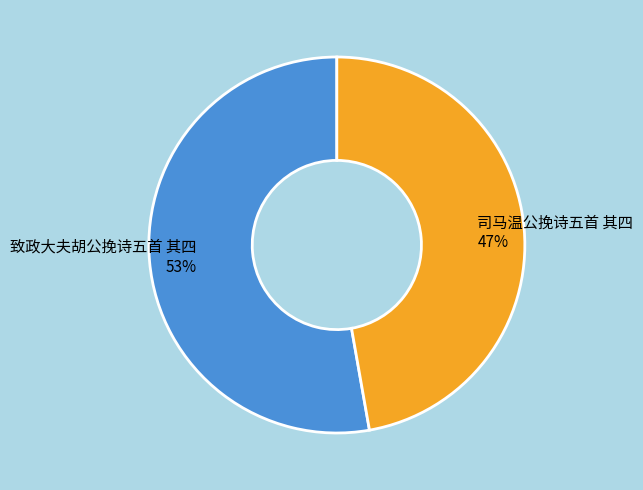

What is the largest slice in the pie chart?

致政大夫胡公挽诗五首 其四